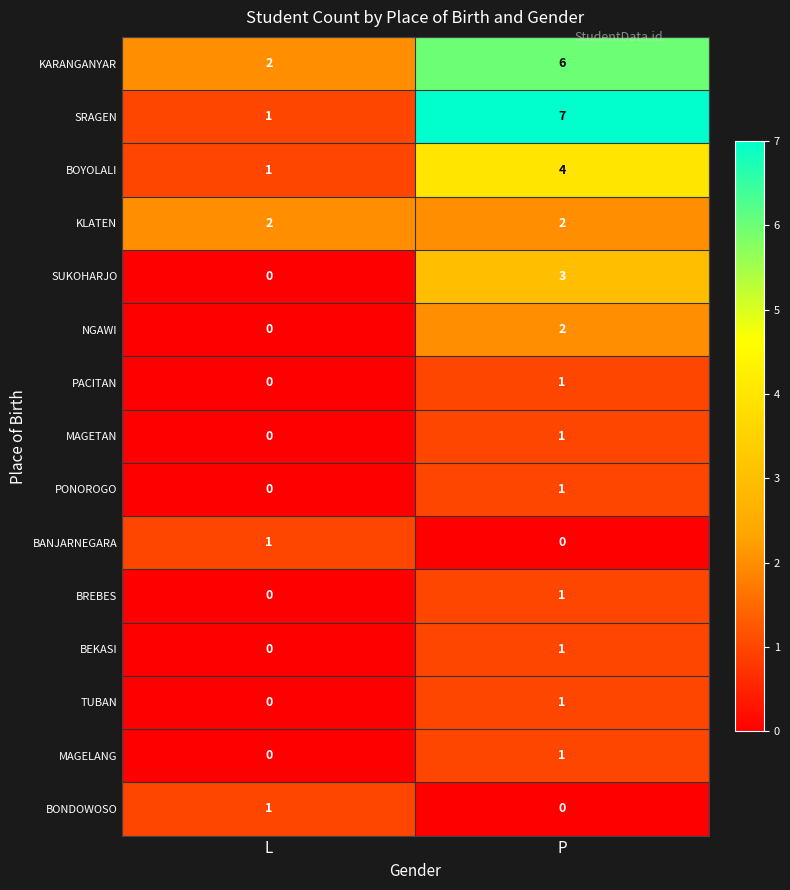

List the labels in order of NGAWI value, smallest first.

L, P